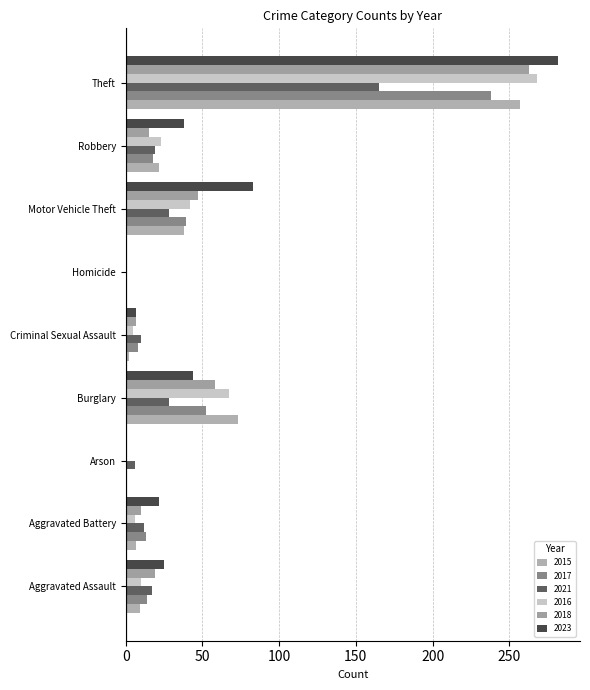

At Arson, list the series in order from largest to smallest.

2021, 2015, 2017, 2023, 2016, 2018